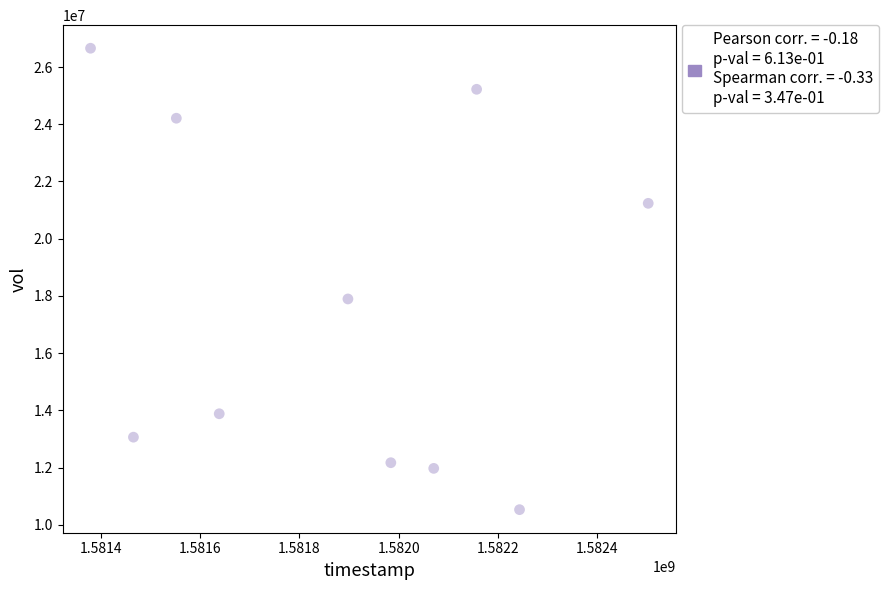

What is the average Y value?

17685070